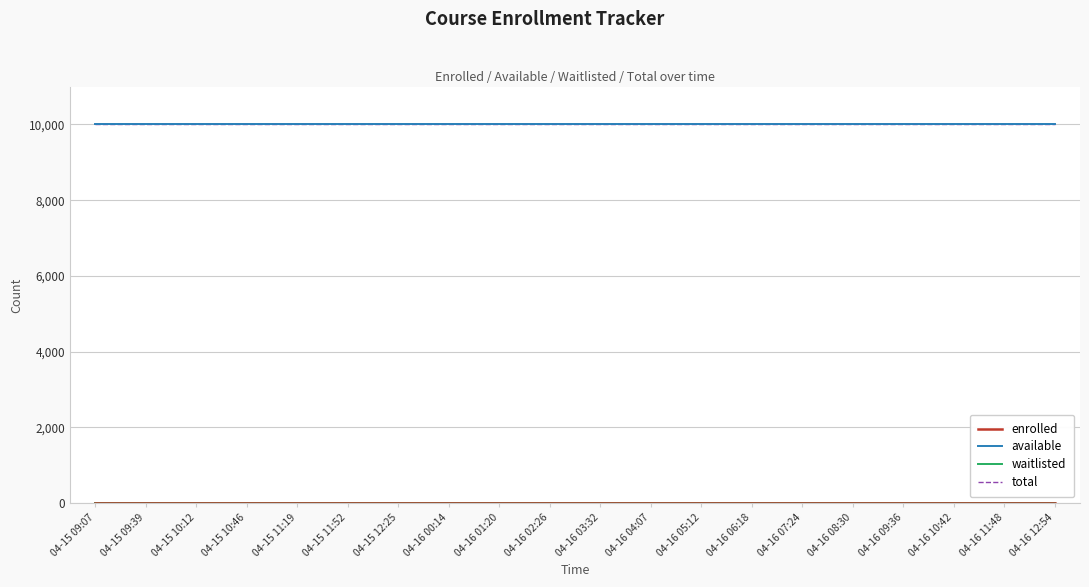

At which label does available reach its minimum?

04-15 09:07